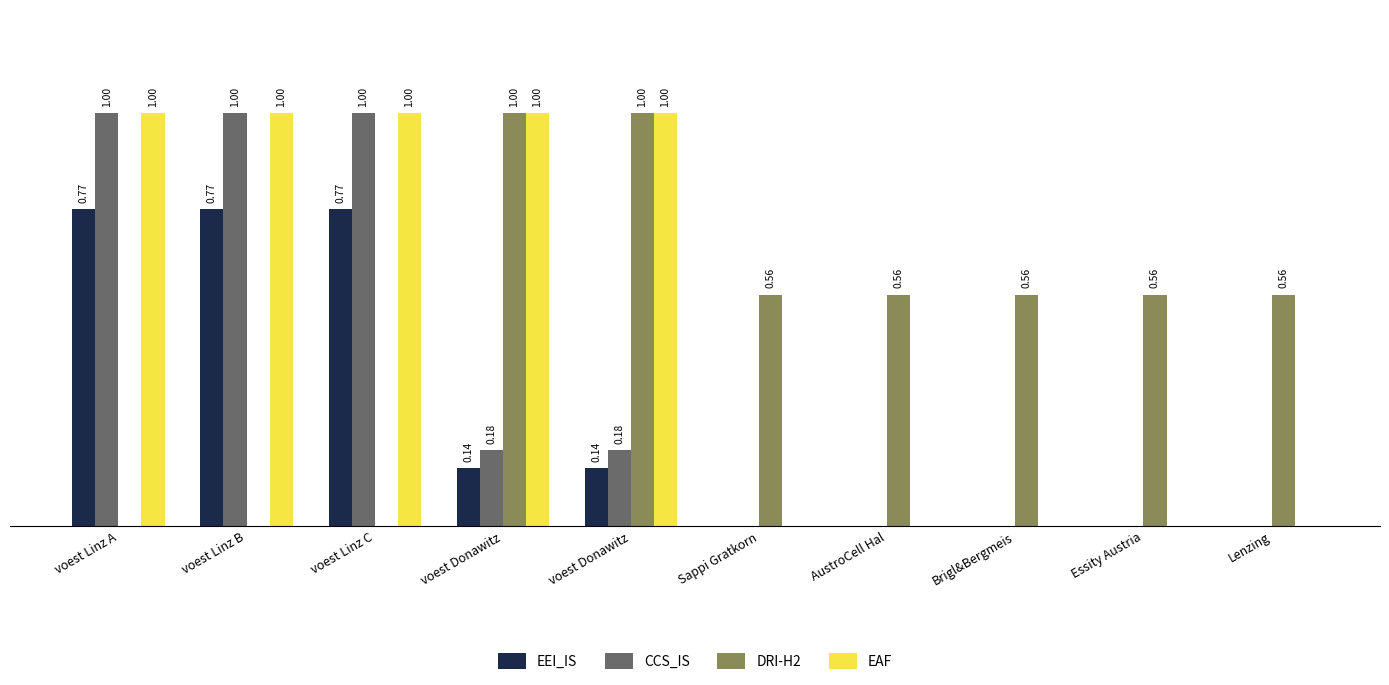

At Sappi Gratkorn, list the series in order from smallest to largest.

EEI_IS, CCS_IS, EAF, DRI-H2